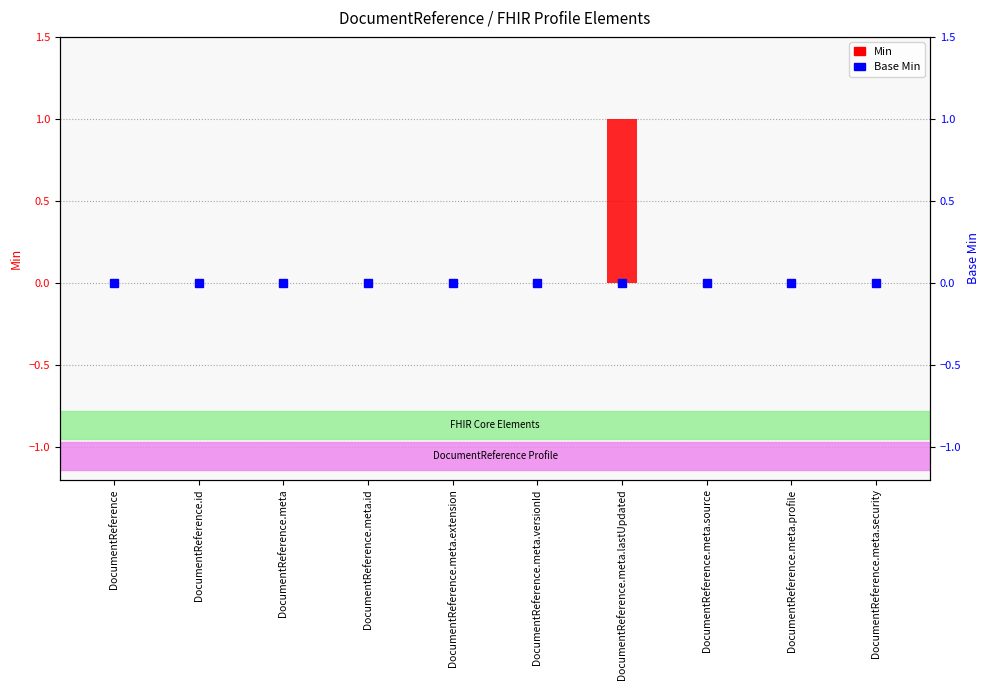

What is the change in value from DocumentReference.meta.extension to DocumentReference.meta.lastUpdated?

+1